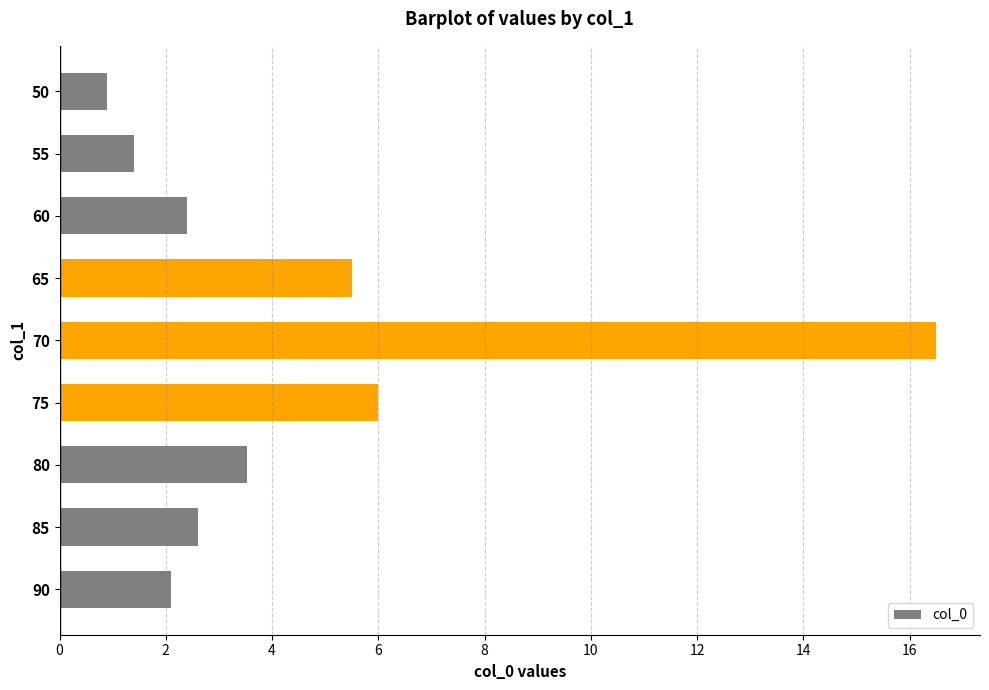

Rank the categories by value from highest to lowest.

70, 75, 65, 80, 85, 60, 90, 55, 50